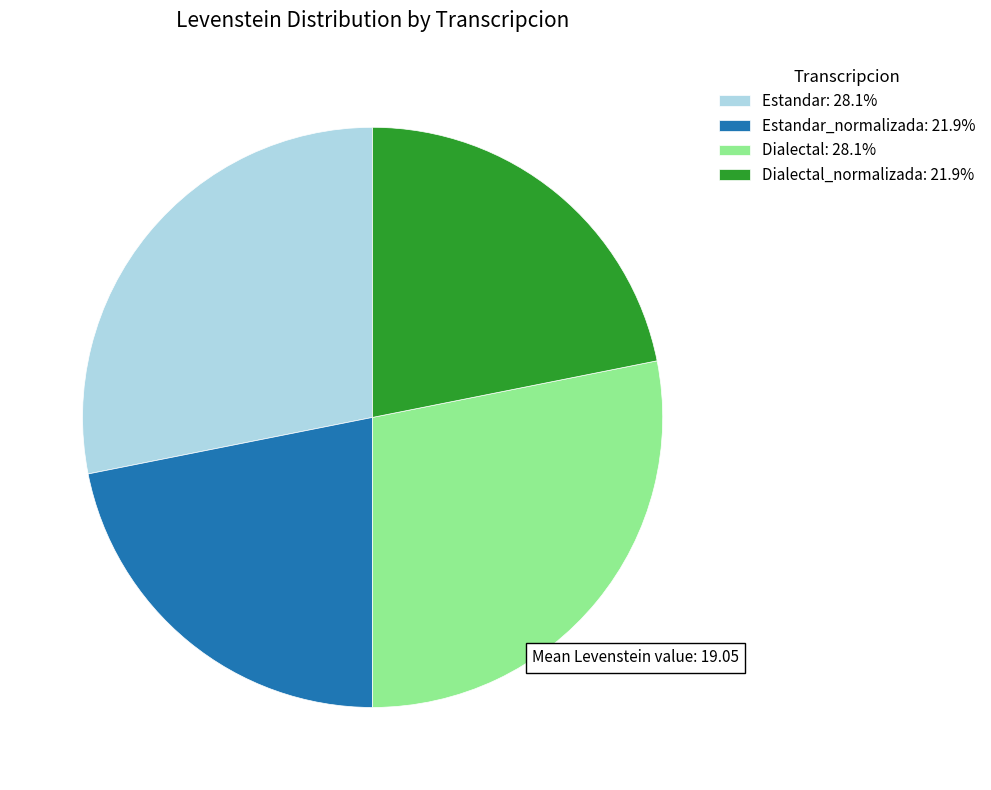

Approximately how many times larger is the value at Estandar_normalizada: 21.9% compared to Dialectal: 28.1%?

0.8